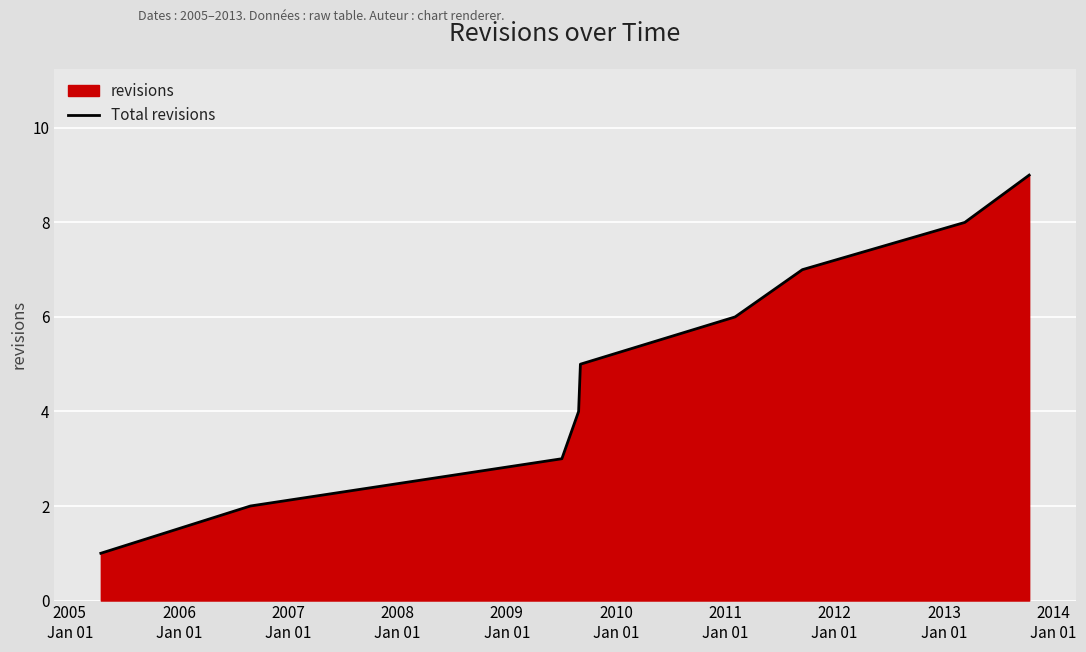

What is the greatest value displayed?

9